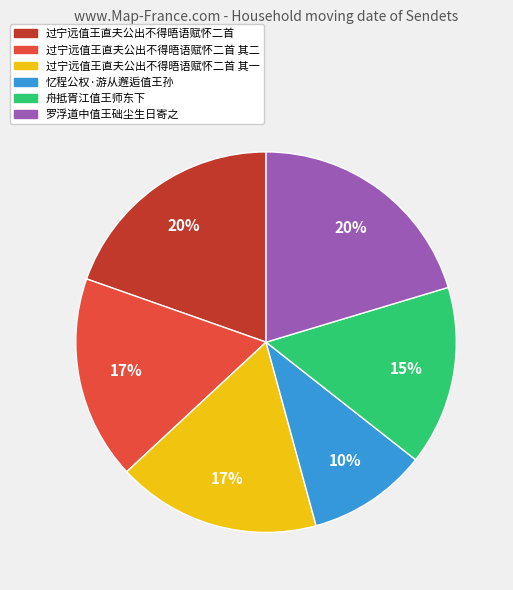

To the nearest percent, what is the difference between the largest and smallest slice percentages?

10%